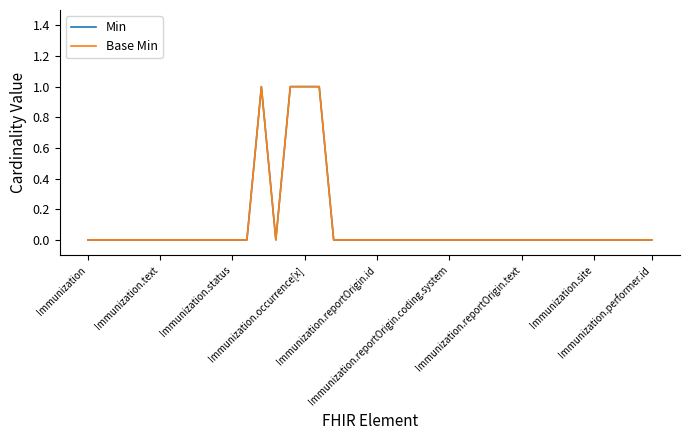

List the labels in order of Min value, smallest first.

Immunization, Immunization.text, Immunization.status, Immunization.occurrence[x], Immunization.reportOrigin.id, Immunization.reportOrigin.coding.system, Immunization.reportOrigin.text, Immunization.site, Immunization.performer.id, 9, 10, 11, 13, 17, 18, 19, 20, 21, 22, 23, 24, 25, 26, 27, 28, 29, 30, 31, 32, 33, 34, 35, 36, 37, 38, 39, 12, 14, 15, 16